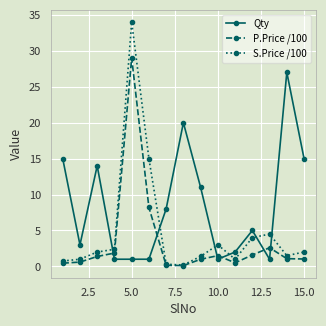

Which series has the largest total across all categories?

Qty